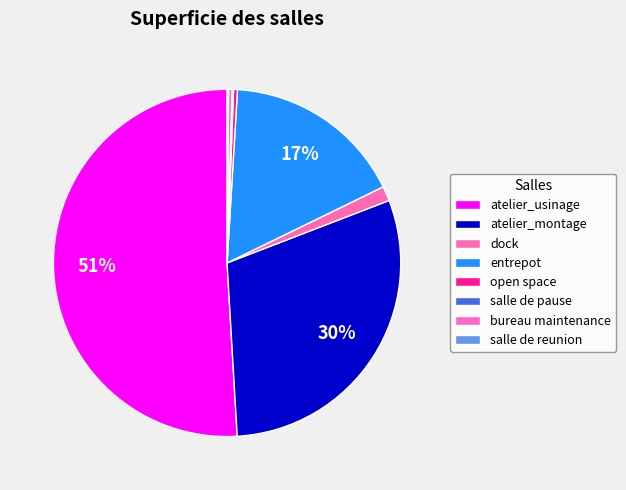

Combined, do bureau maintenance and salle de pause account for over 50%?

No